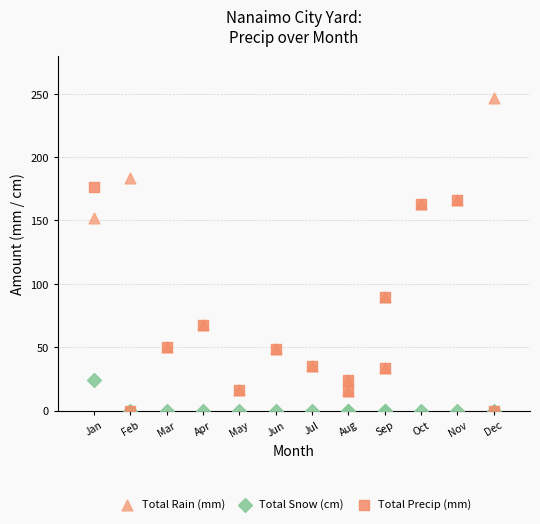

Across all series, what Y value is closest to 123?

152.2